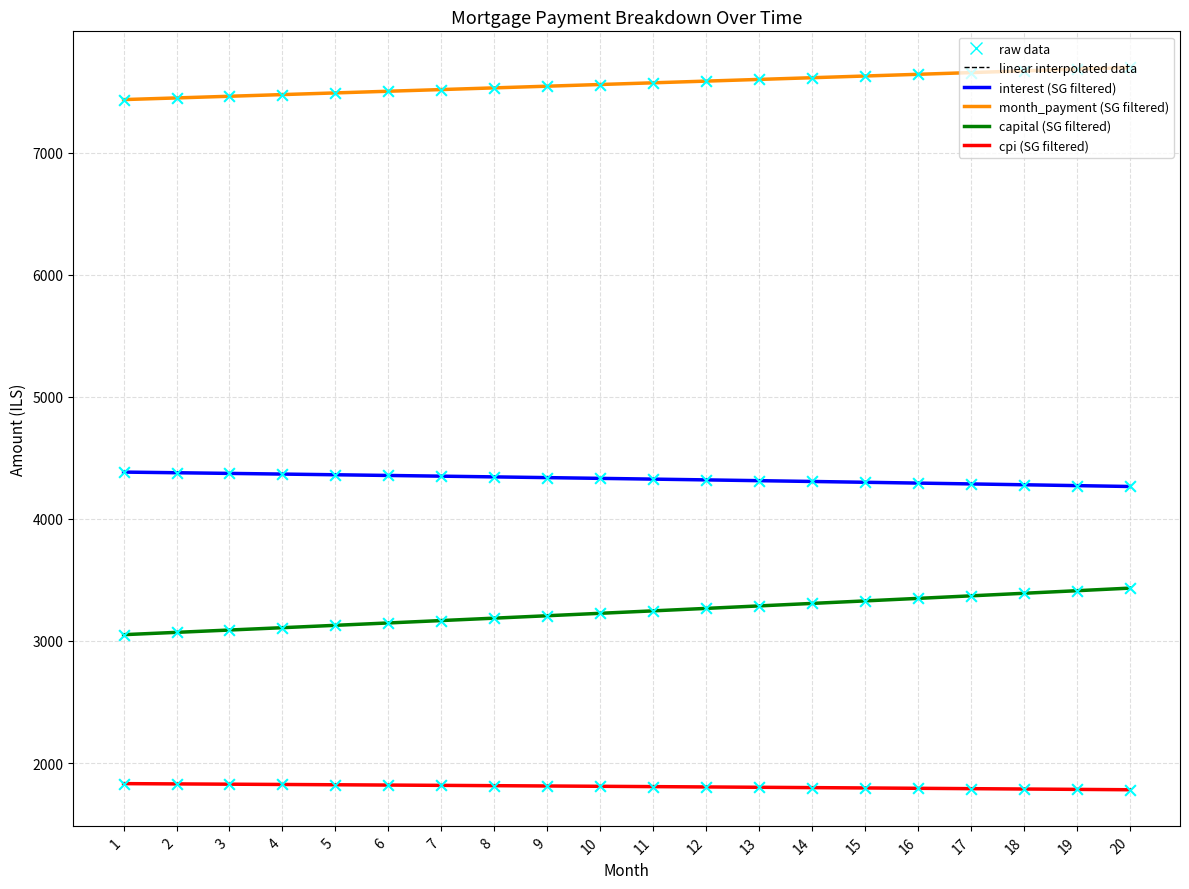

What is the total value across all series at 13?

17000.1